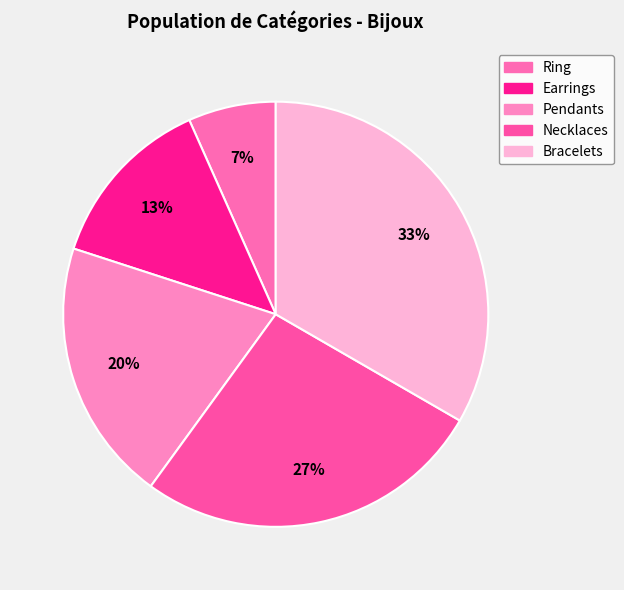

To the nearest percent, what is the difference between the largest and smallest slice percentages?

27%